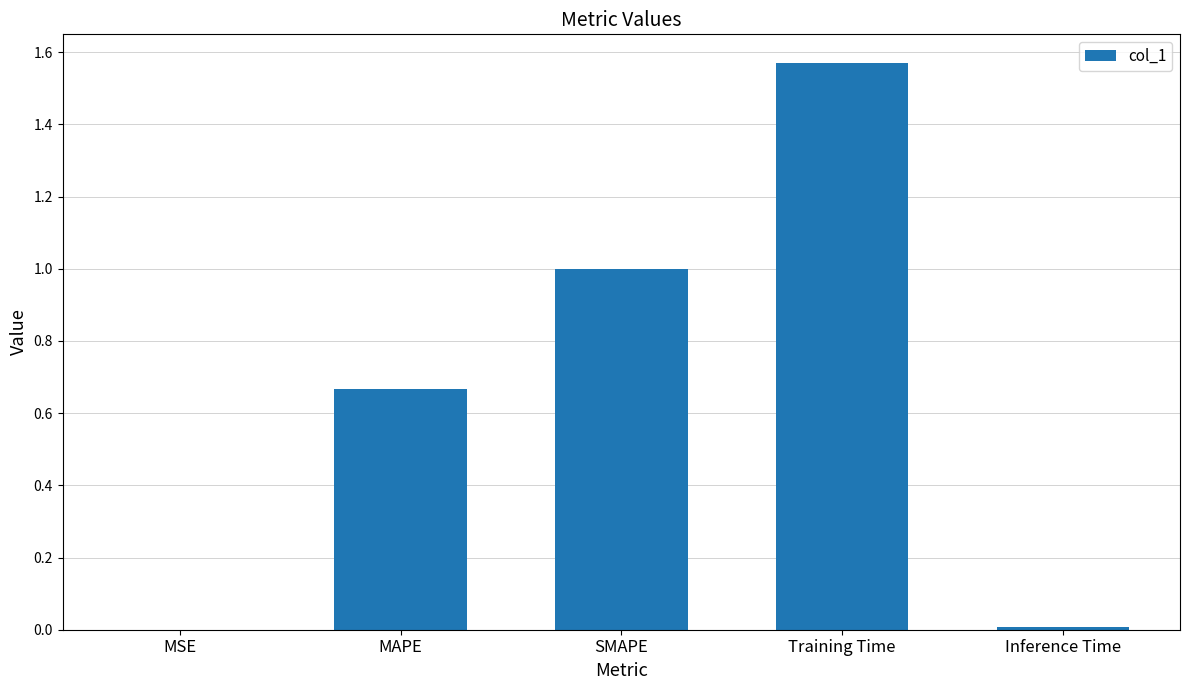

Which label corresponds to the largest value in the chart?

Training Time